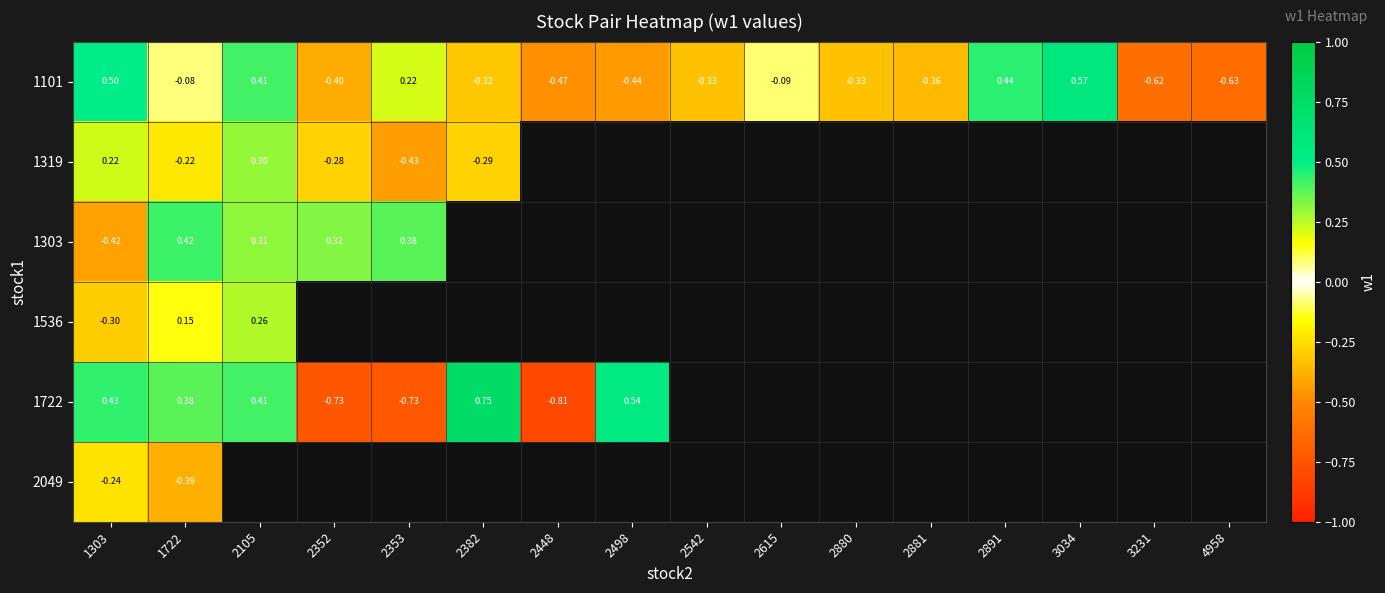

The value of 1319 at 1722 is -0.1. True or false?

False